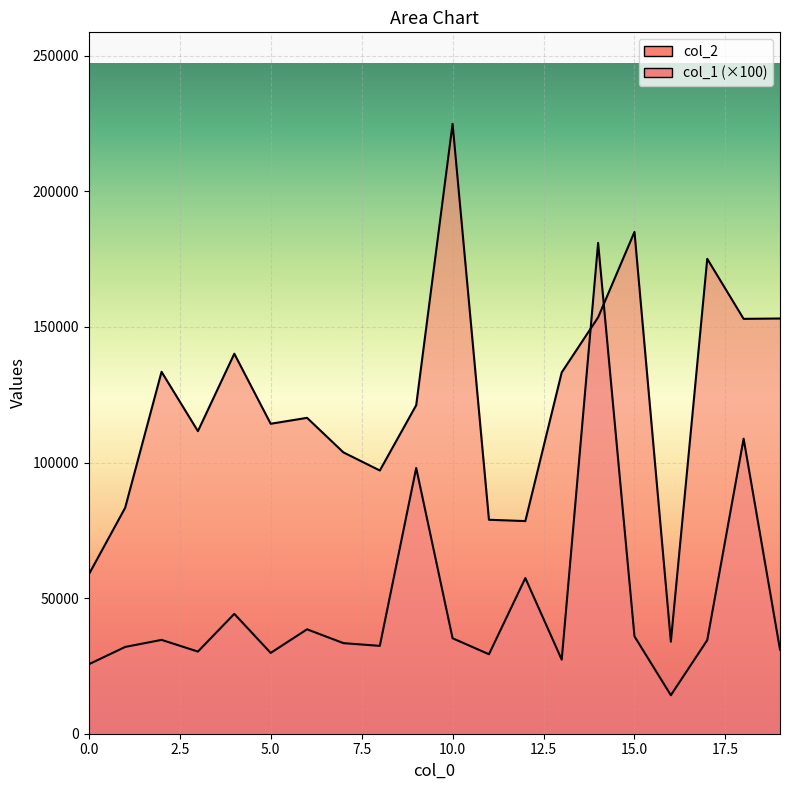

How many values in the col_1 series are below 34500?

10